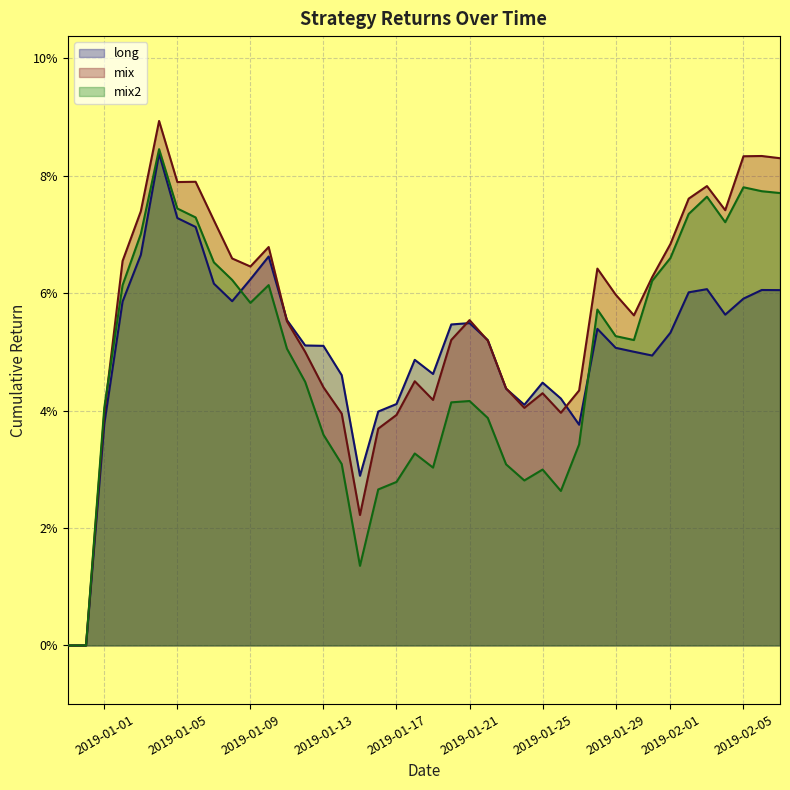

True or false: mix has a value of 0.1 at 2019-01-13.

False